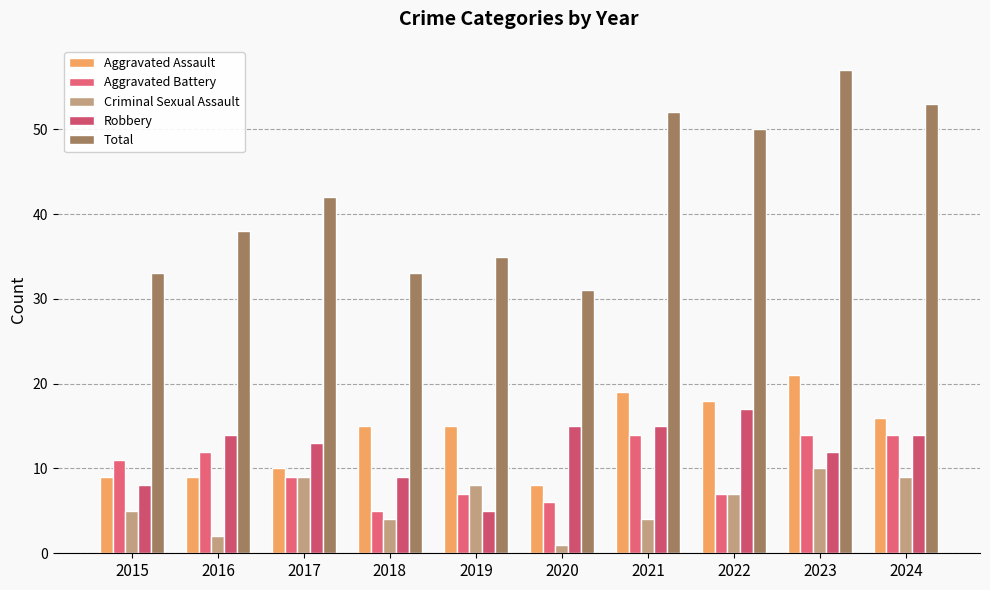

What is the minimum value for Aggravated Assault?

8